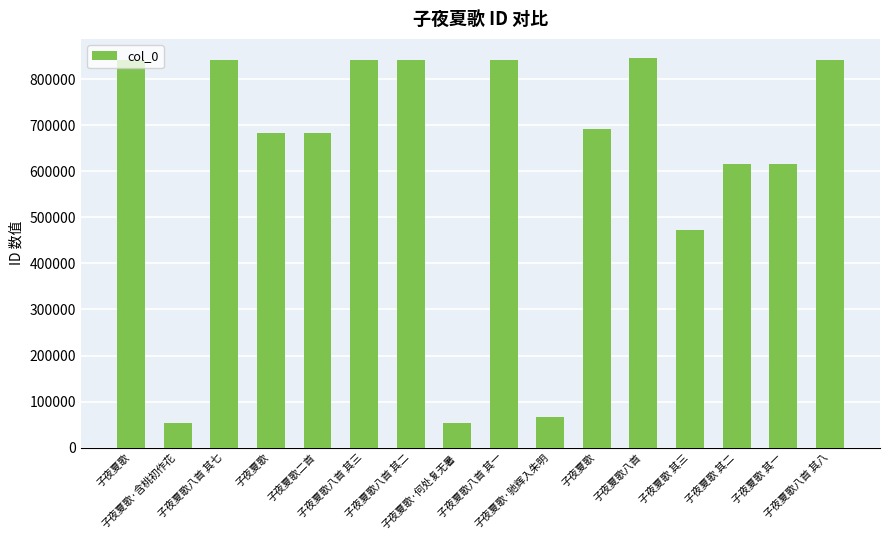

Which has a higher value, 子夜夏歌八首 or 子夜夏歌?

子夜夏歌八首